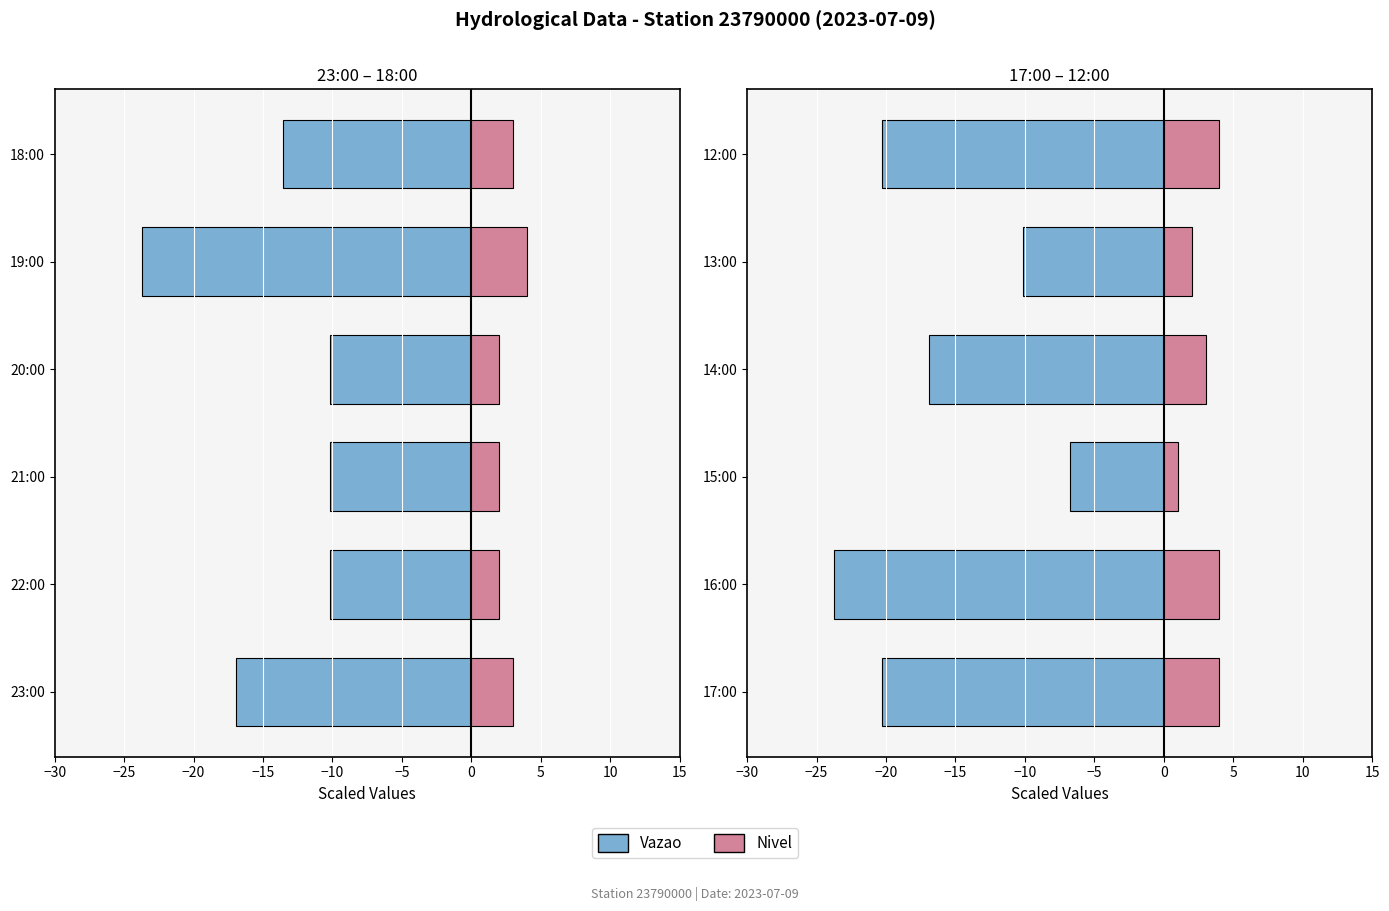

What is the difference between the maximum and second lowest values in the Vazao series?

13.6